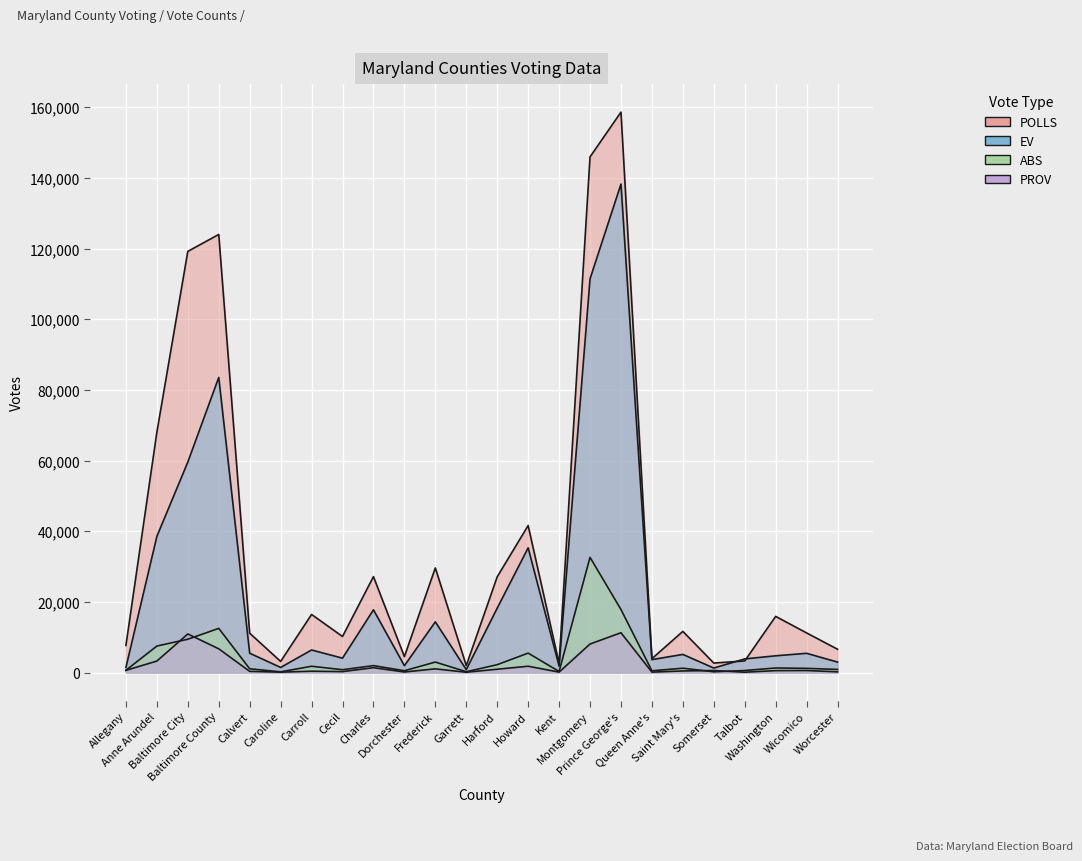

What is the difference between the second highest and minimum values in the PROV series?

10836